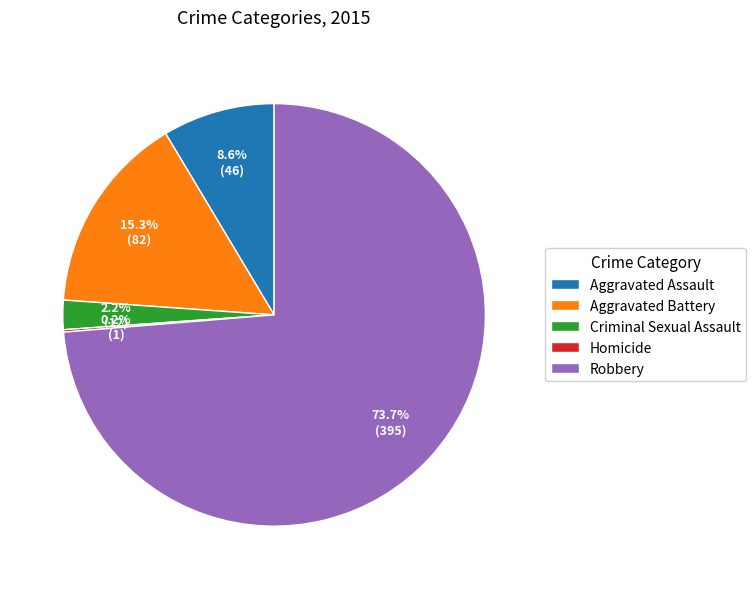

Which has a higher value, Aggravated Battery or Criminal Sexual Assault?

Aggravated Battery